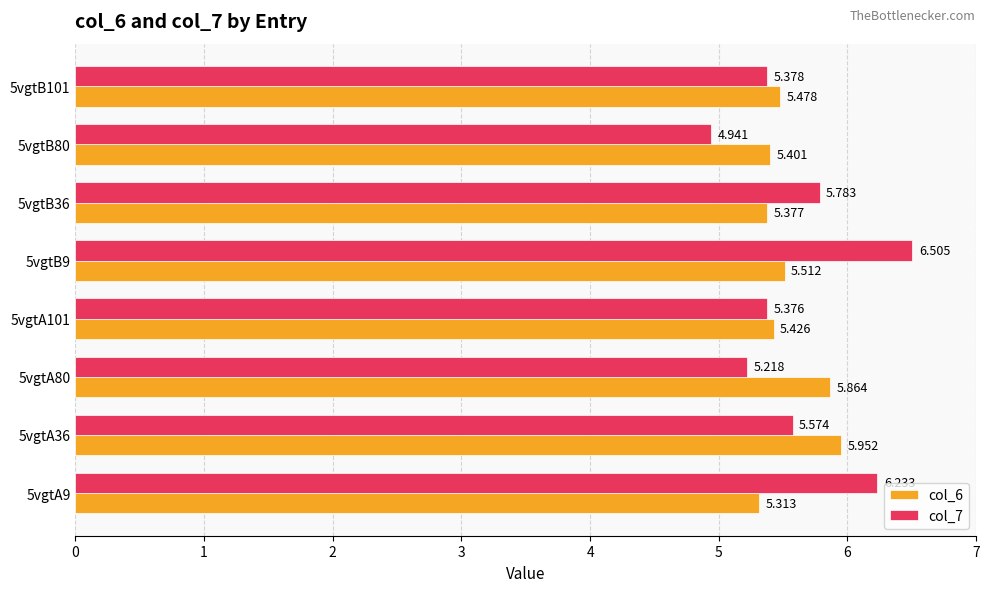

What is the greatest value displayed?

6.5